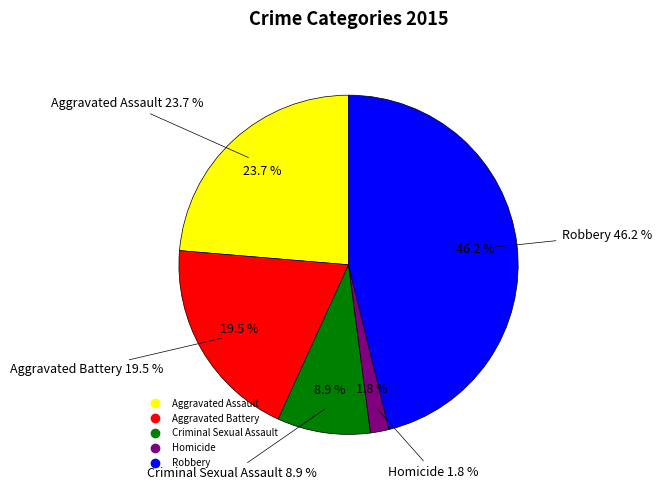

Does any single category account for the majority?

No